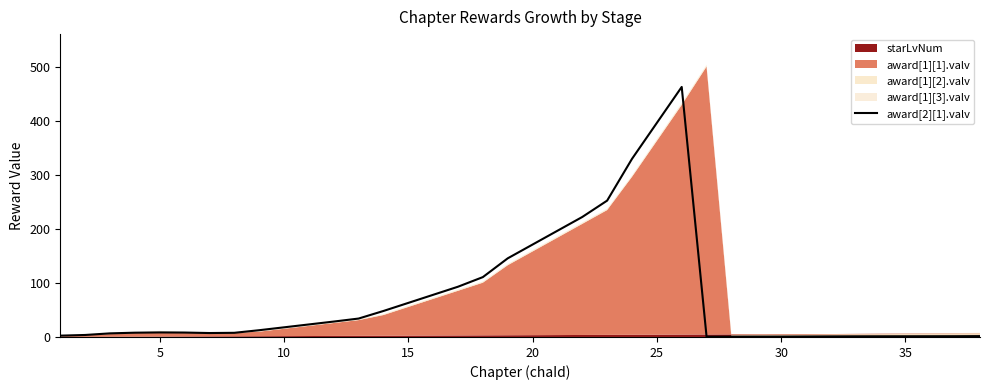

Does the chart have visible grid lines?

No